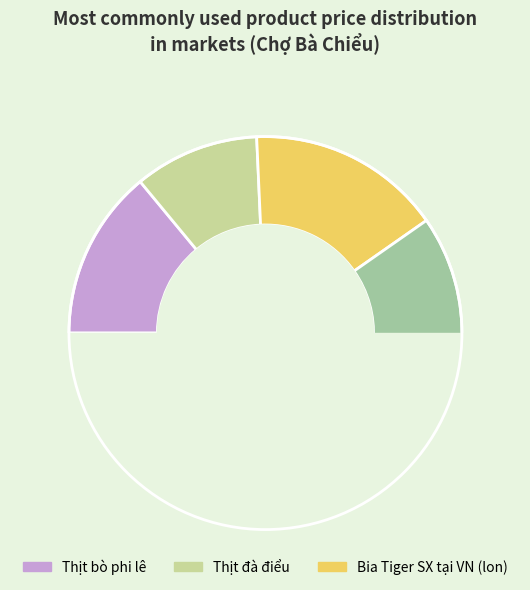

The Thịt heo nạt lưng slice represents 17% of the pie. True or false?

False